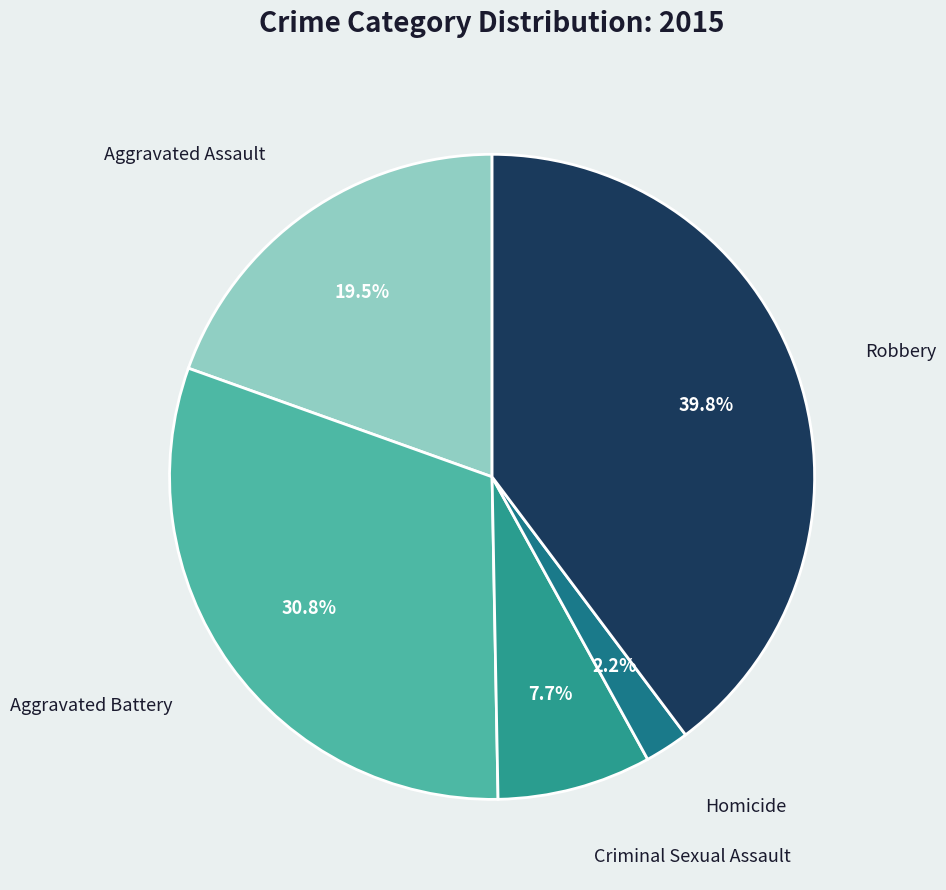

How many segments does this pie chart have?

5